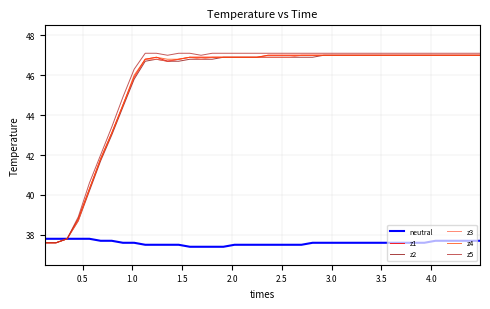

What is the smallest value displayed?

37.4